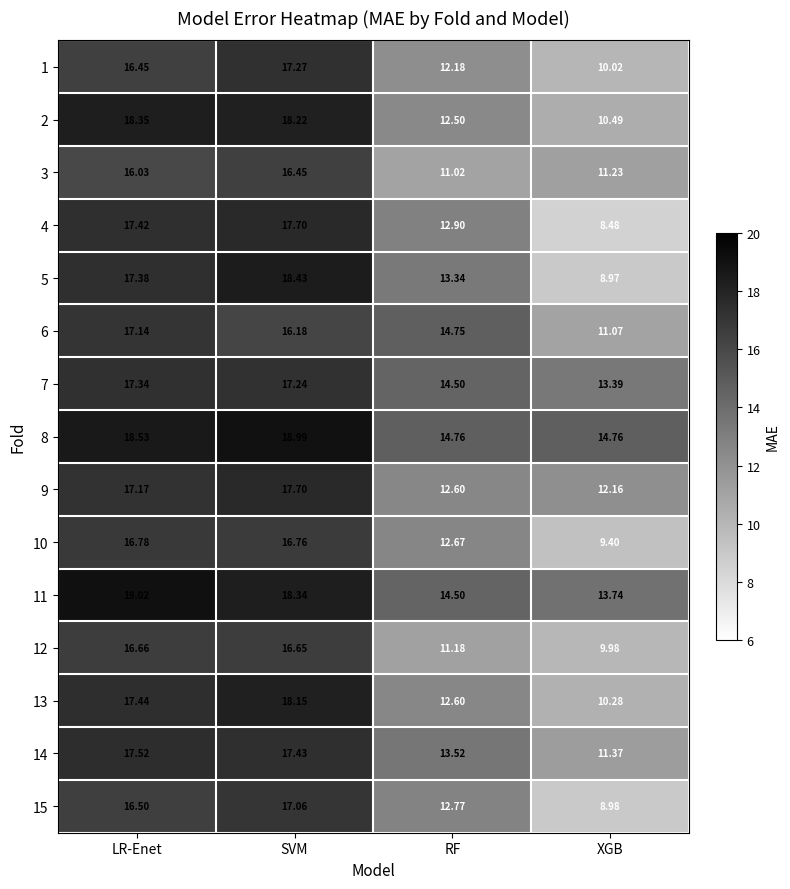

At which category is the sum across all series the highest?

SVM